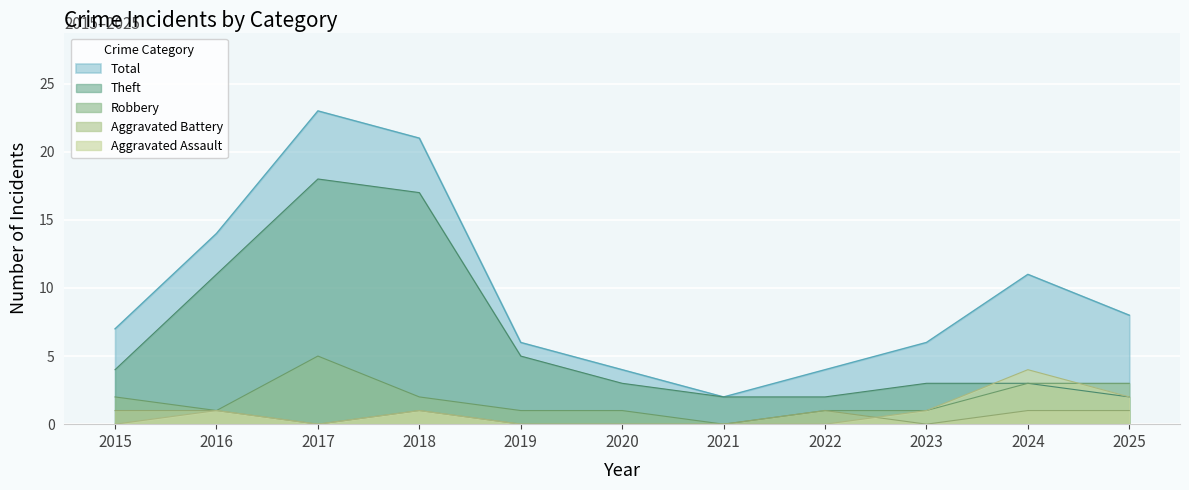

True or false: Aggravated Battery has more than 0 interior local peaks.

True